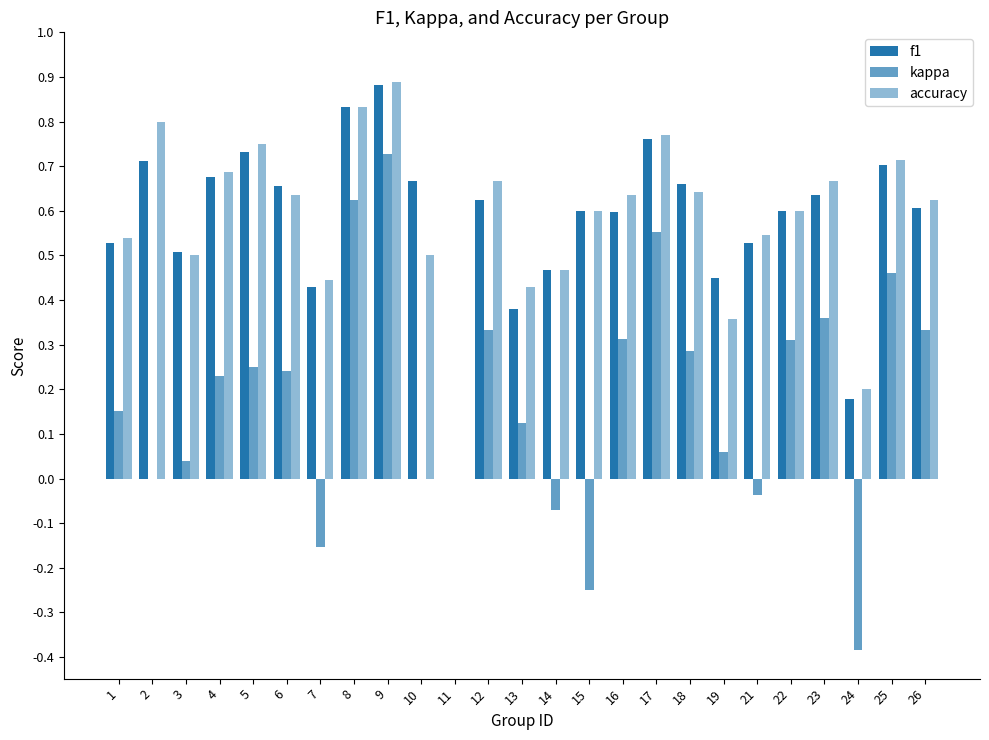

How many distinct data groups are displayed?

3